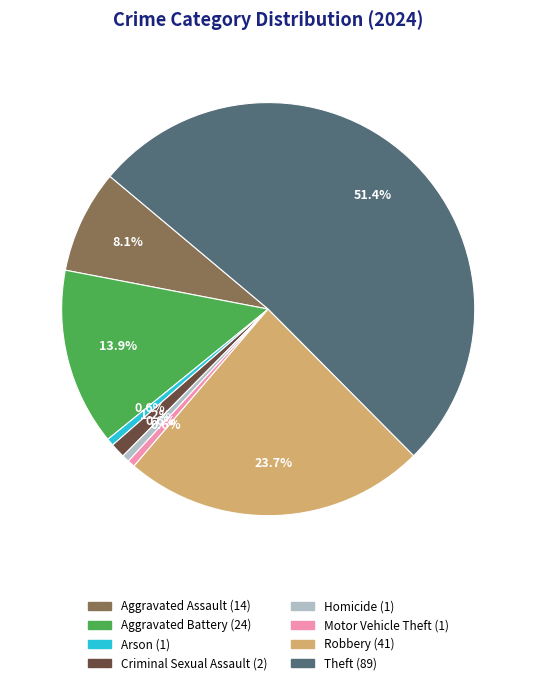

Does Aggravated Battery account for over 50% of the chart?

No